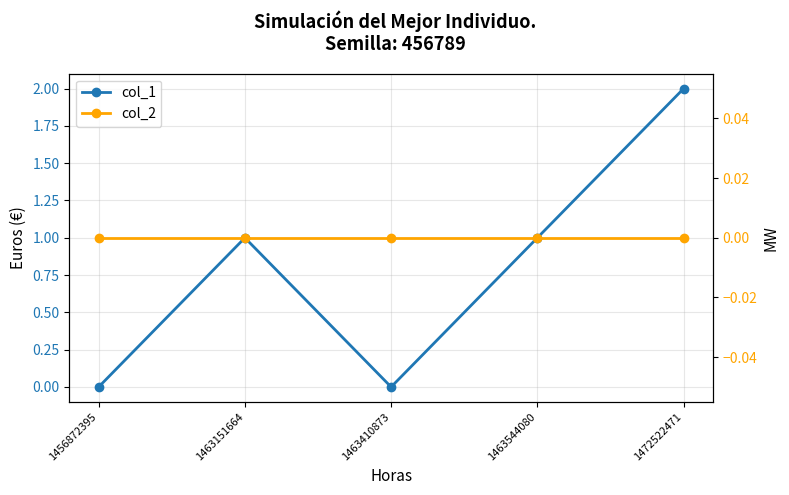

Is it true that col_2 equals 0 at 1456872395?

True